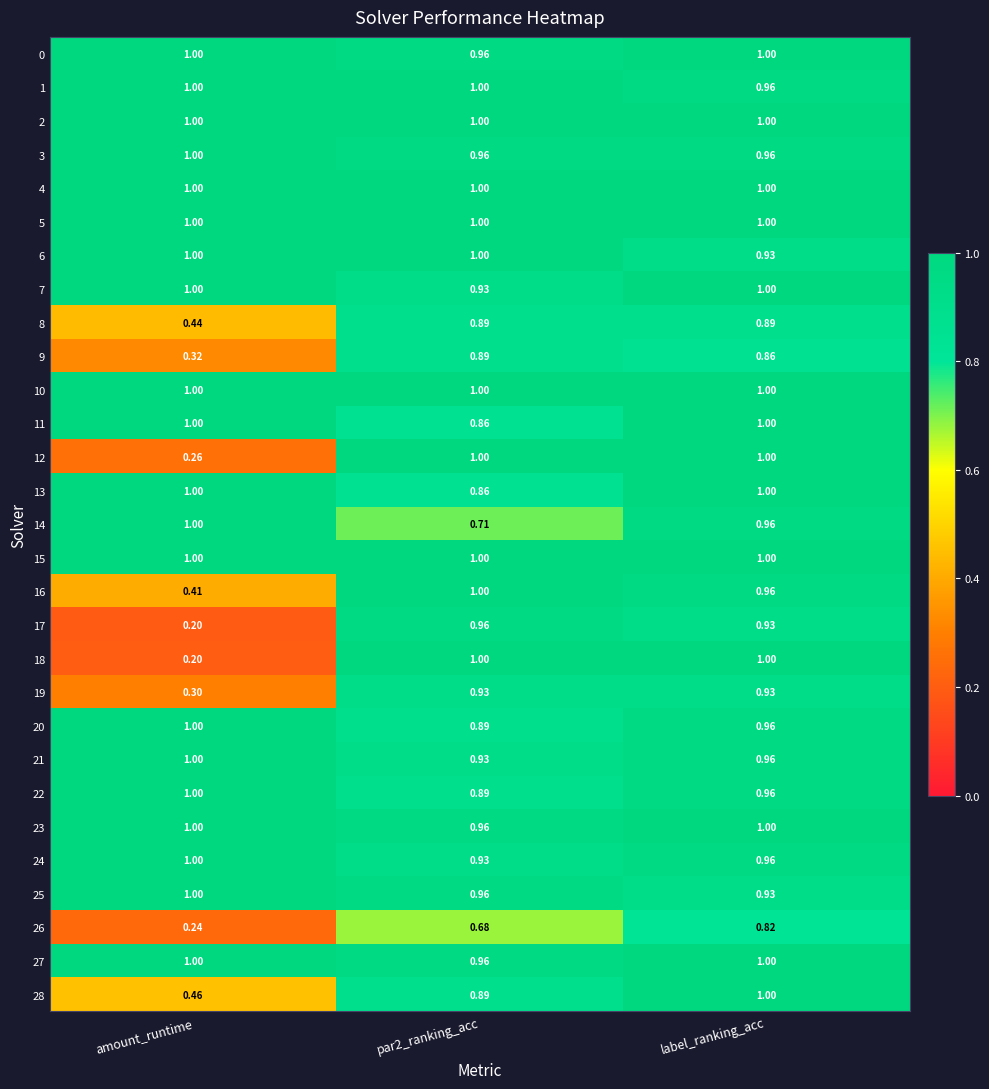

Which series has the widest spread of values?

18